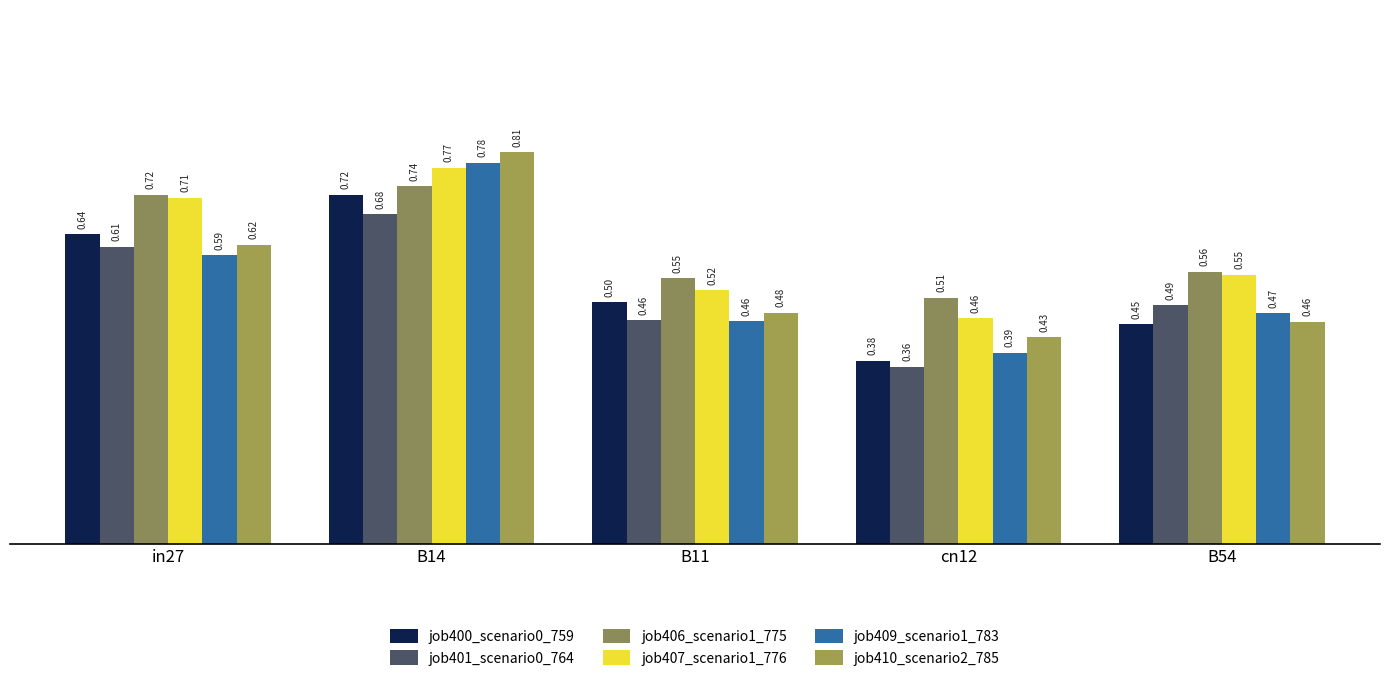

The job406_scenario1_775 series shows 0.7 at B14. True or false?

True